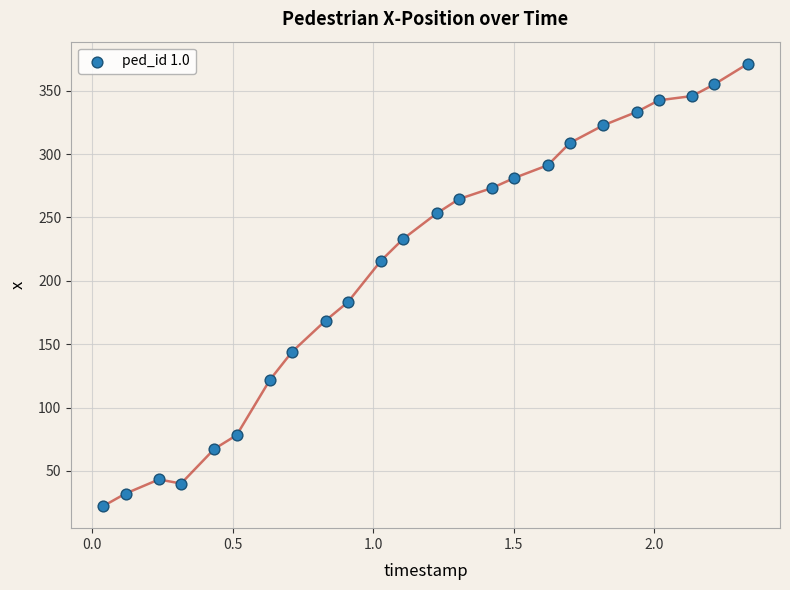

What Y value in the scatter plot is closest to 196?

183.1